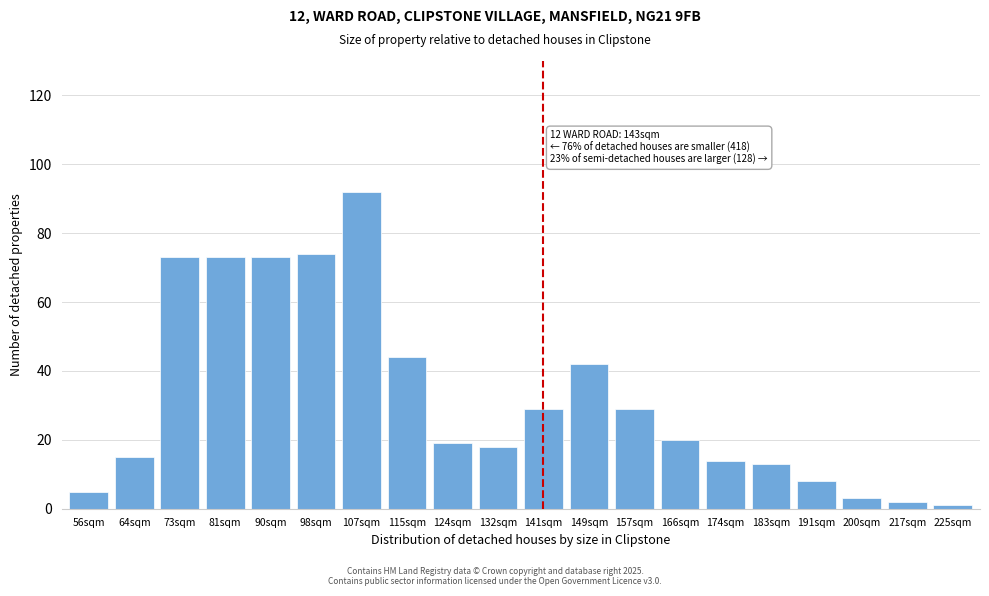

Reading left to right, list all the values displayed in this chart.

5	15	73	73	73	74	92	44	19	18	29	42	29	20	14	13	8	3	2	1